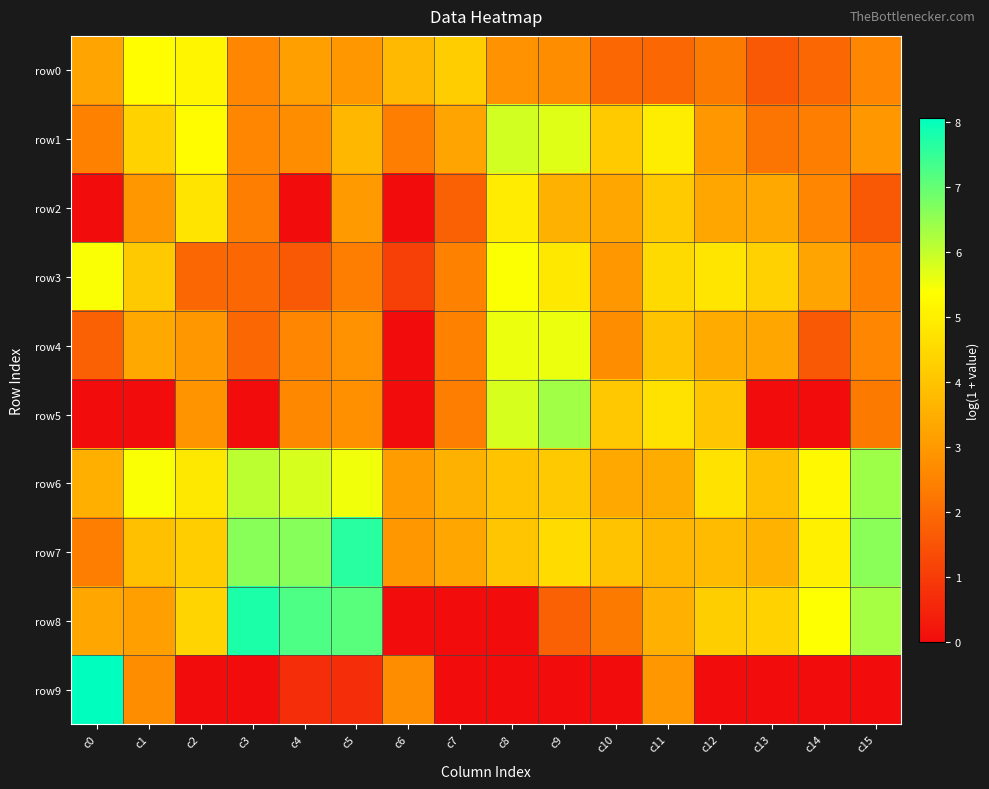

Between c8 and c12, which series saw the biggest shift?

row8